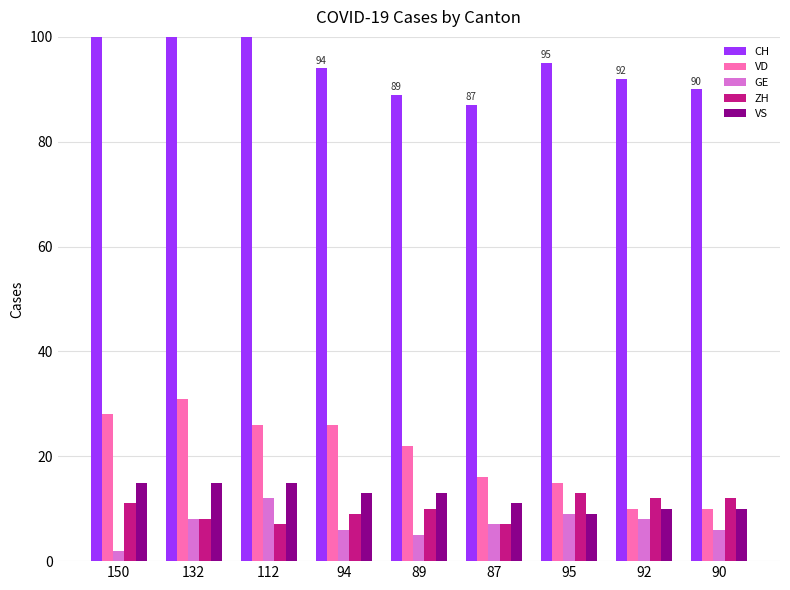

What is the sum of the CH values at 92 and 95?

187